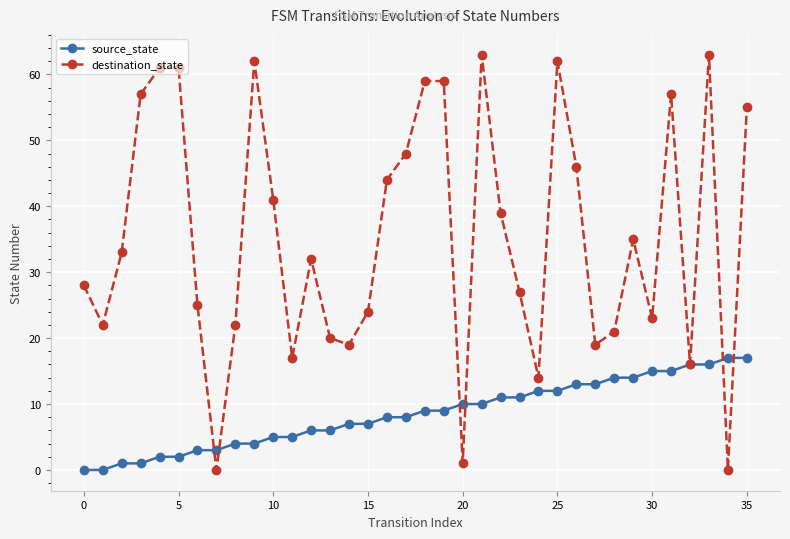

Rank the series by their average value, from lowest to highest.

source_state, destination_state